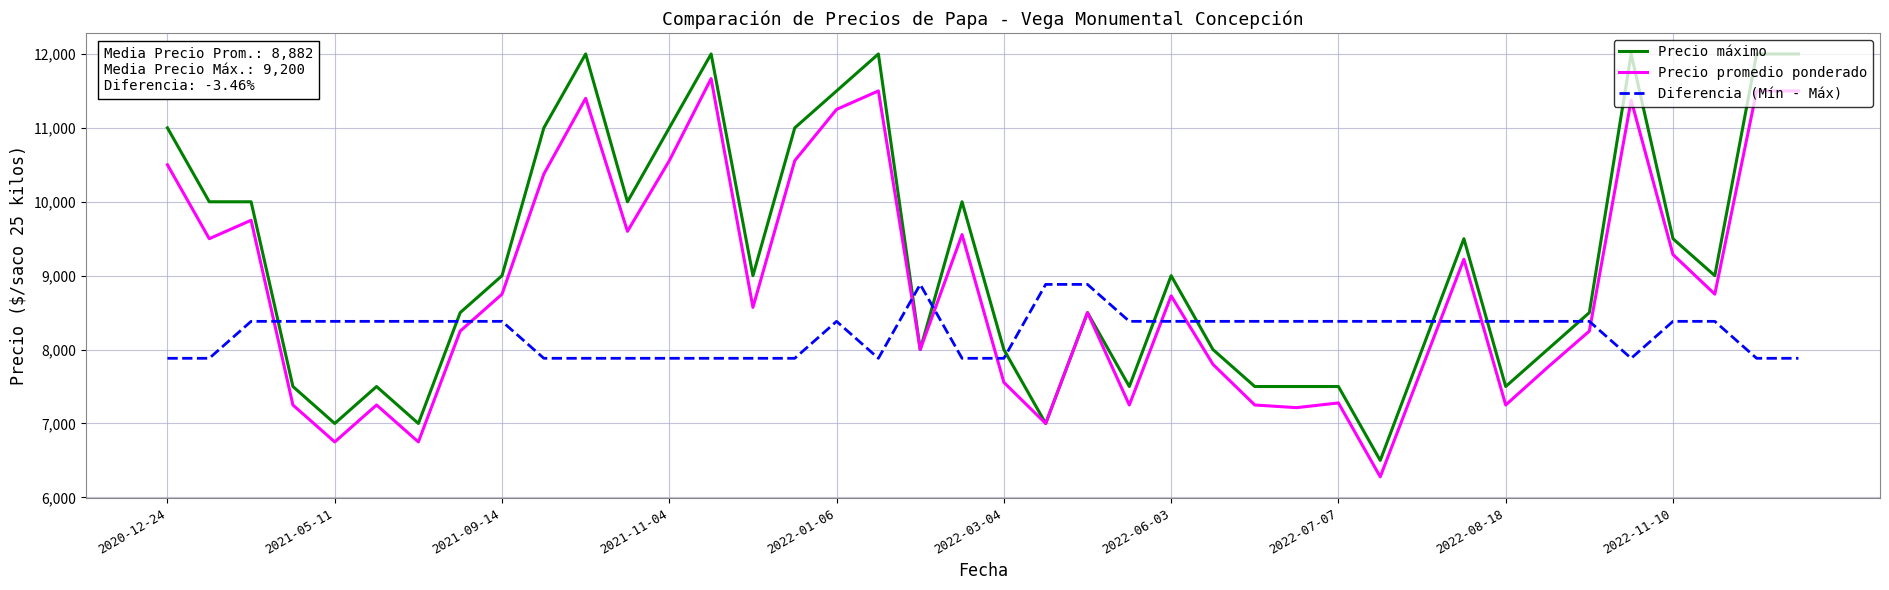

What is the smallest value displayed?

6278.0